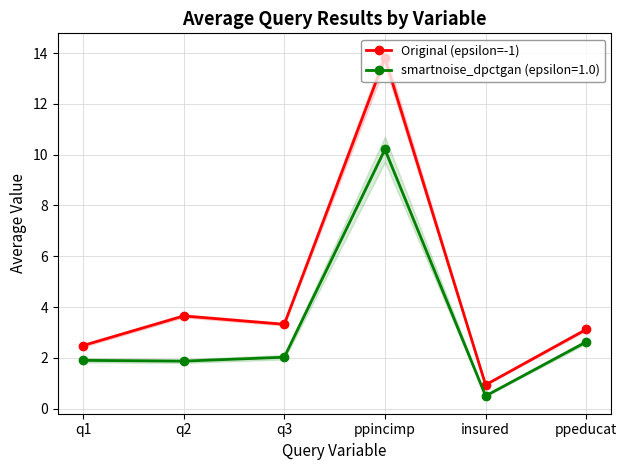

List the labels in order of value, largest first.

ppincimp, q2, q3, ppeducat, q1, insured